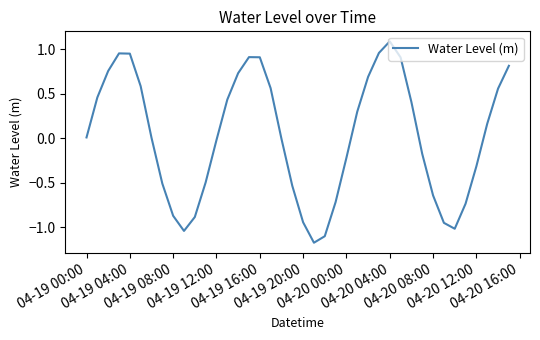

What is the difference between the maximum and minimum values?

2.3